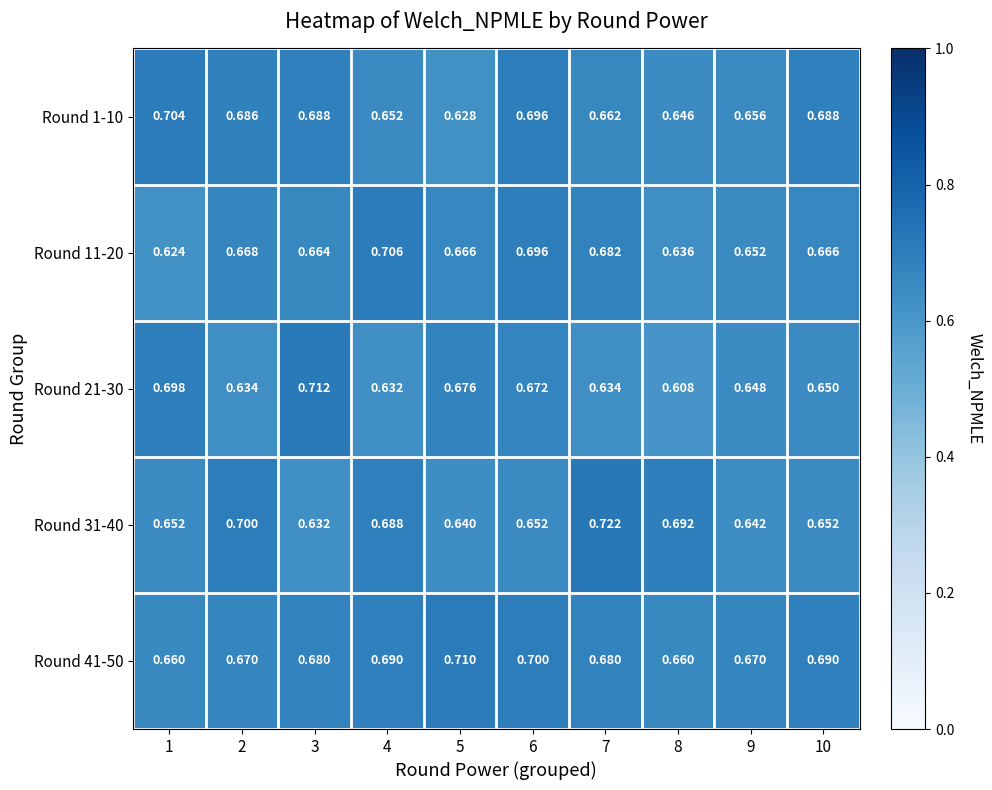

Which series has the largest range (max minus min)?

Round 21-30